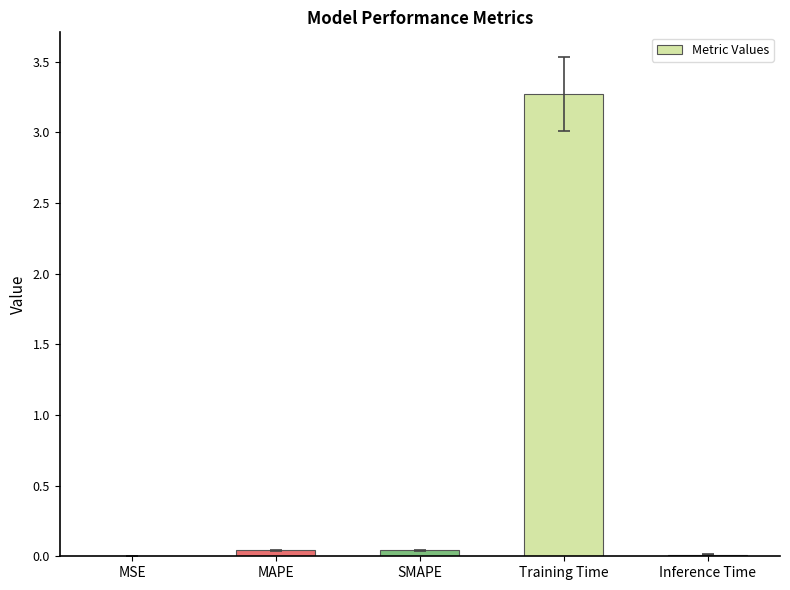

What is the sum of all values?

3.4